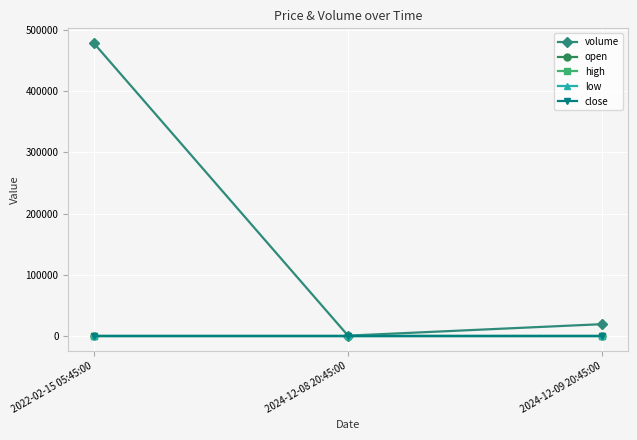

What is the label of the 3rd point from the right?

2022-02-15 05:45:00